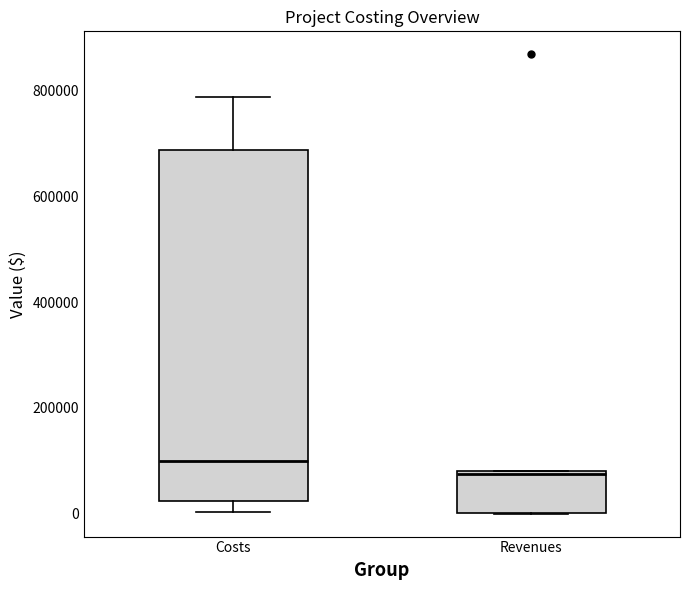

Which box has the highest median line?

Costs